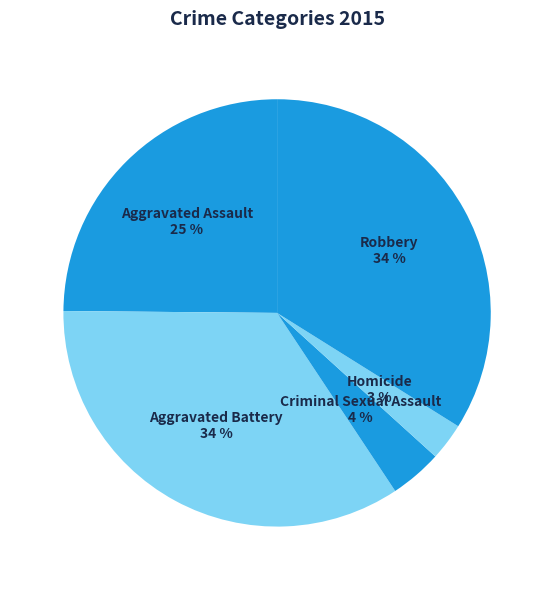

Approximately how many times larger is the value at Criminal Sexual Assault compared to Robbery?

0.1